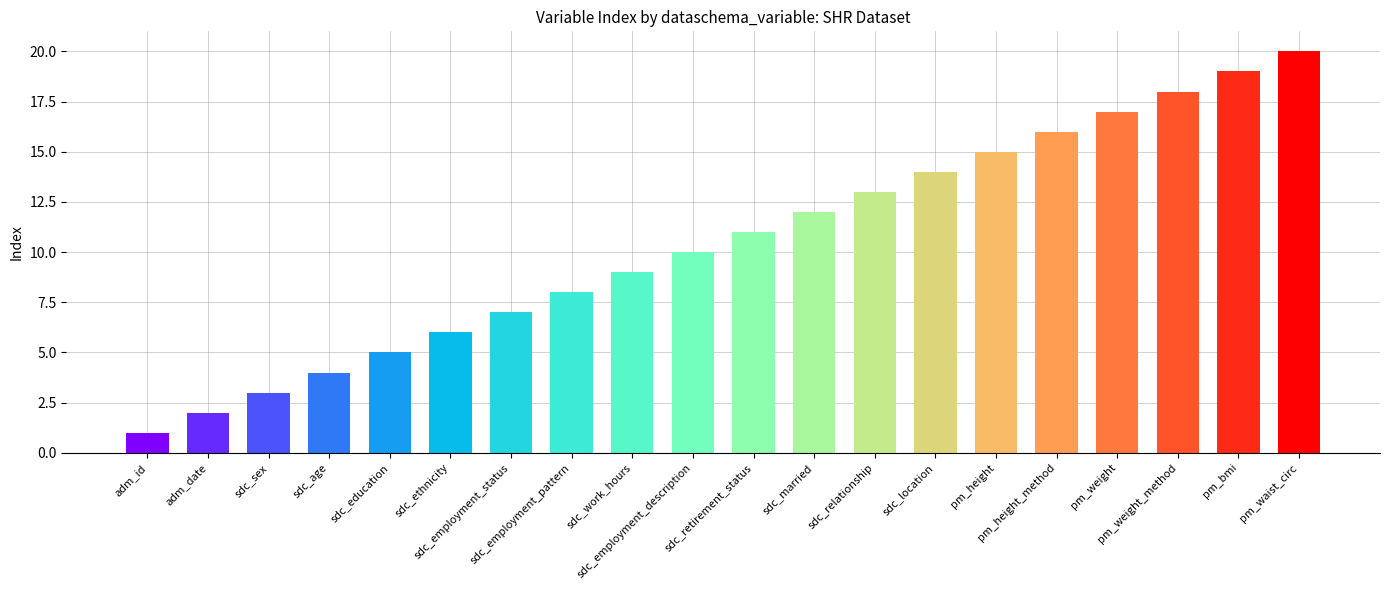

What is the sum of all values?

210